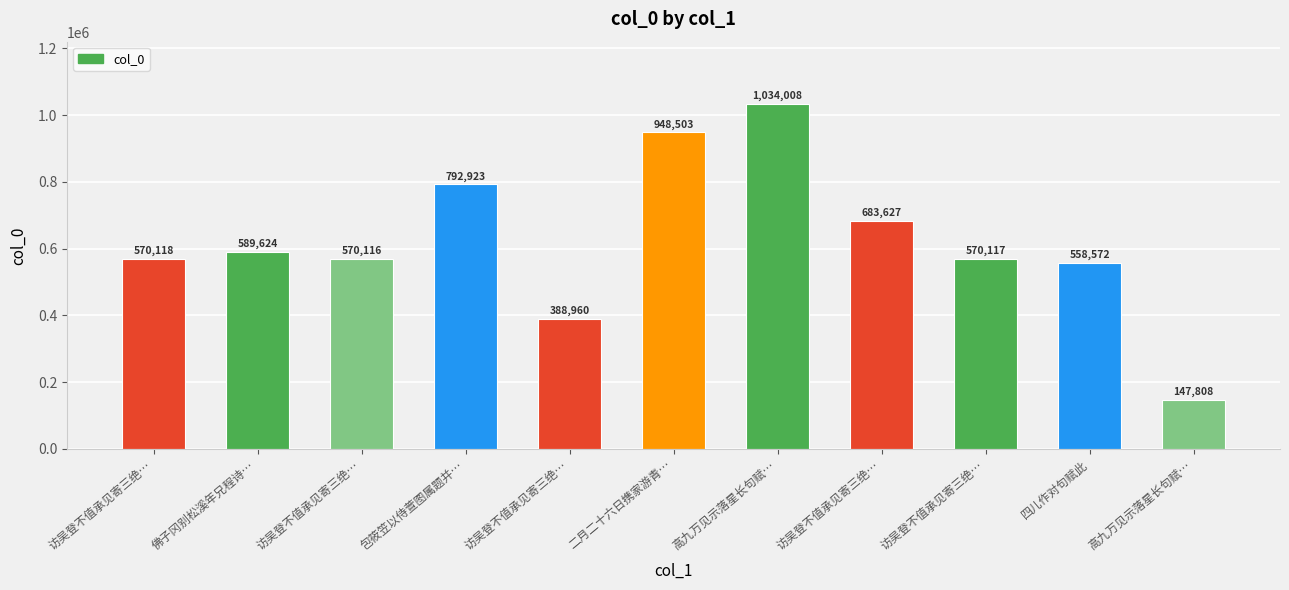

Where does the data first go above 570118?

佛子冈别松溪年兄程诗…